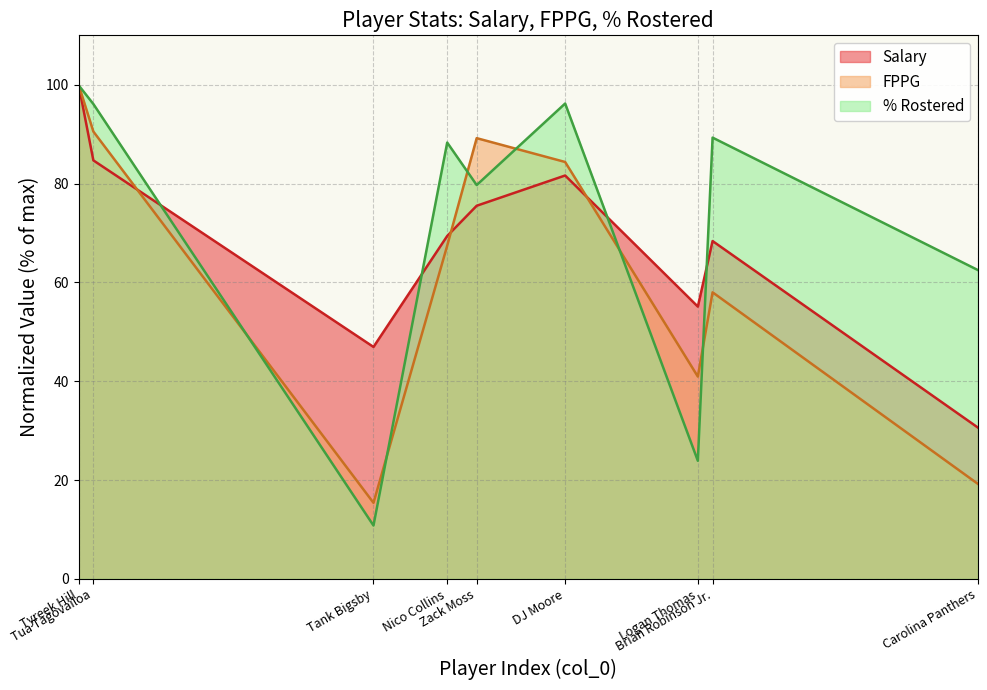

Which label corresponds to the largest value in the chart?

Tyreek Hill